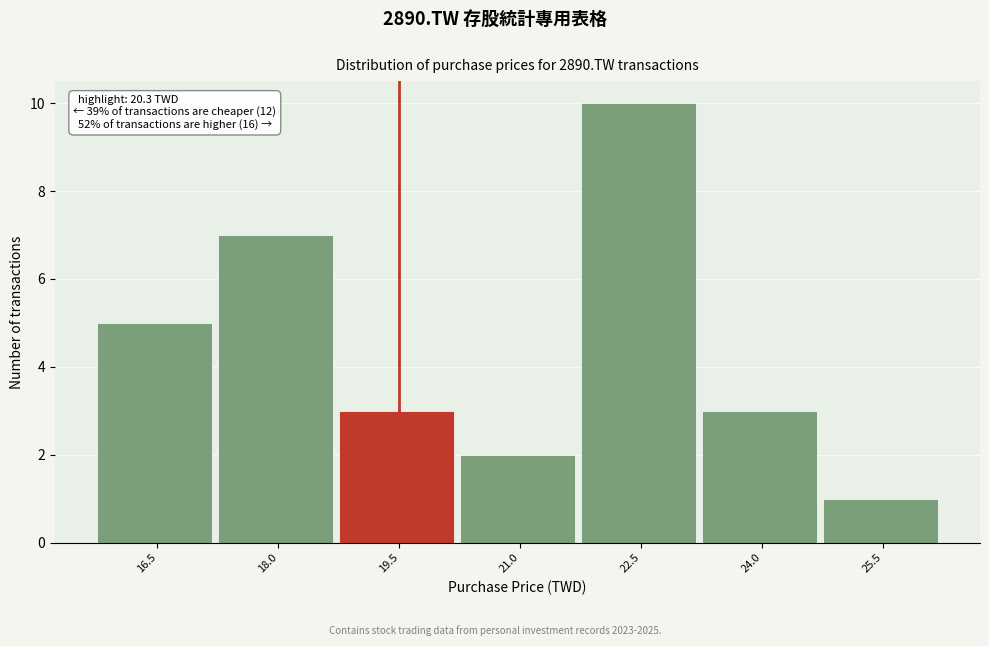

Reading left to right, transcribe all the data shown in this chart.

5	7	3	2	10	3	1